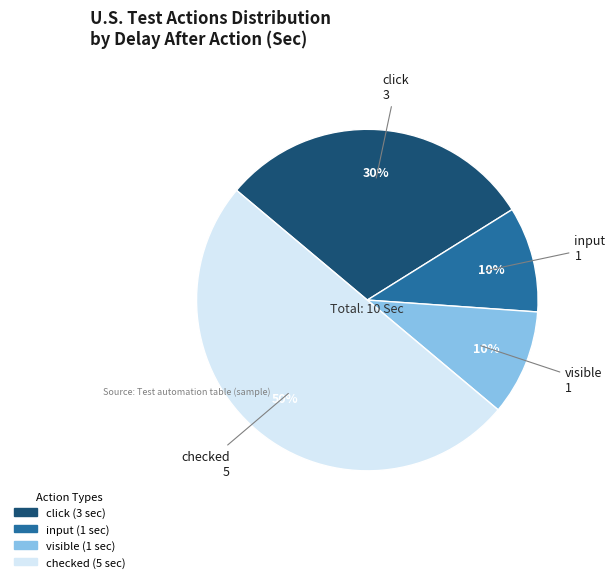

Which has a higher value, checked or visible?

checked